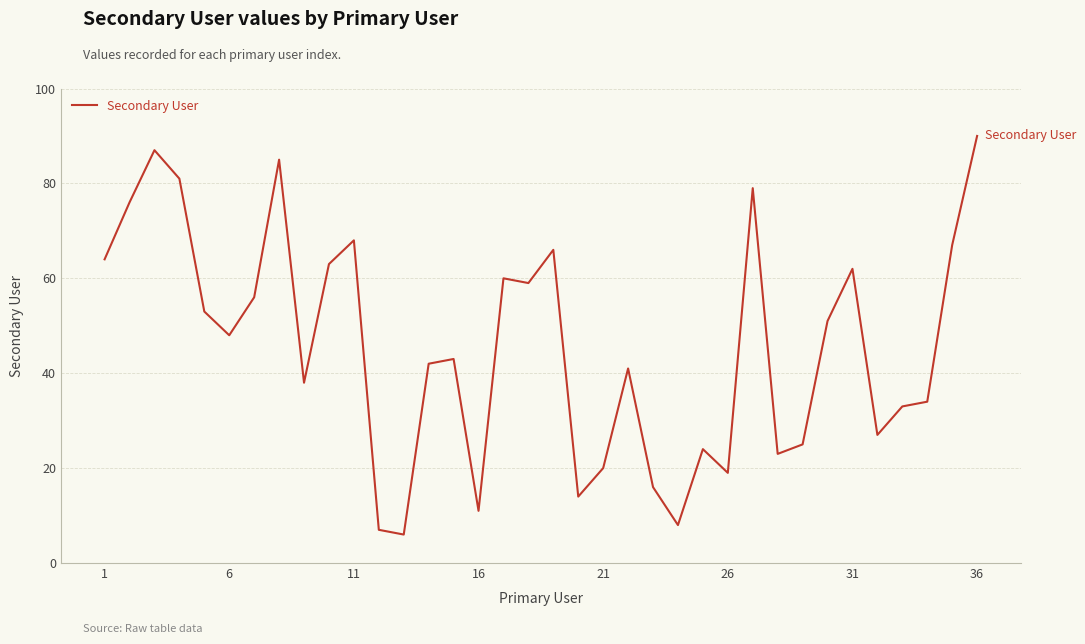

What is the sum of all values?

1646